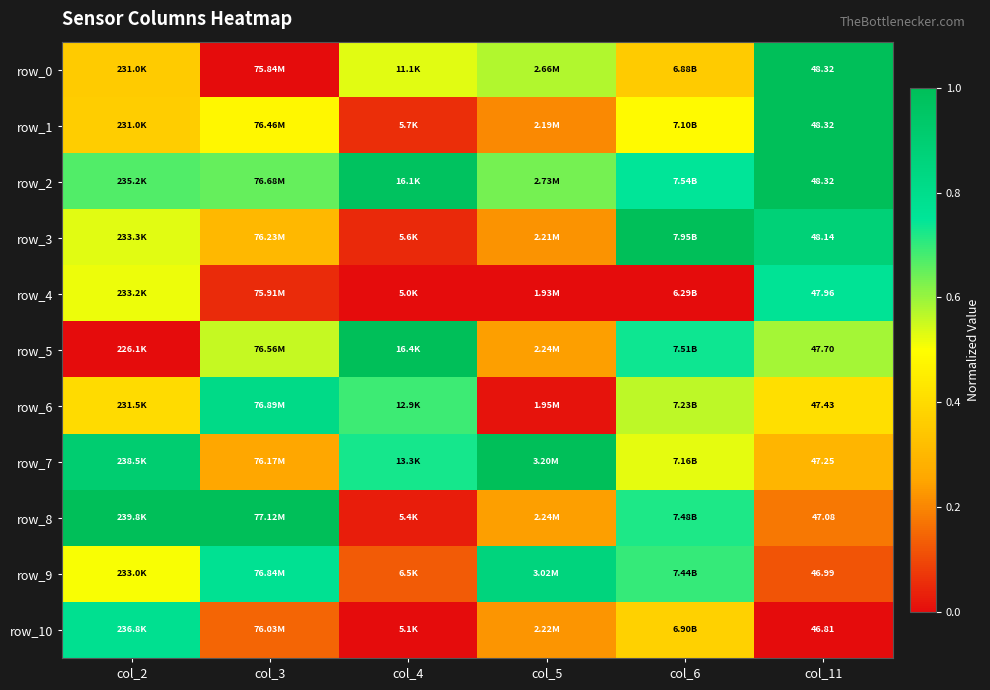

Count the row_7 values in the range 0 to 1.

6